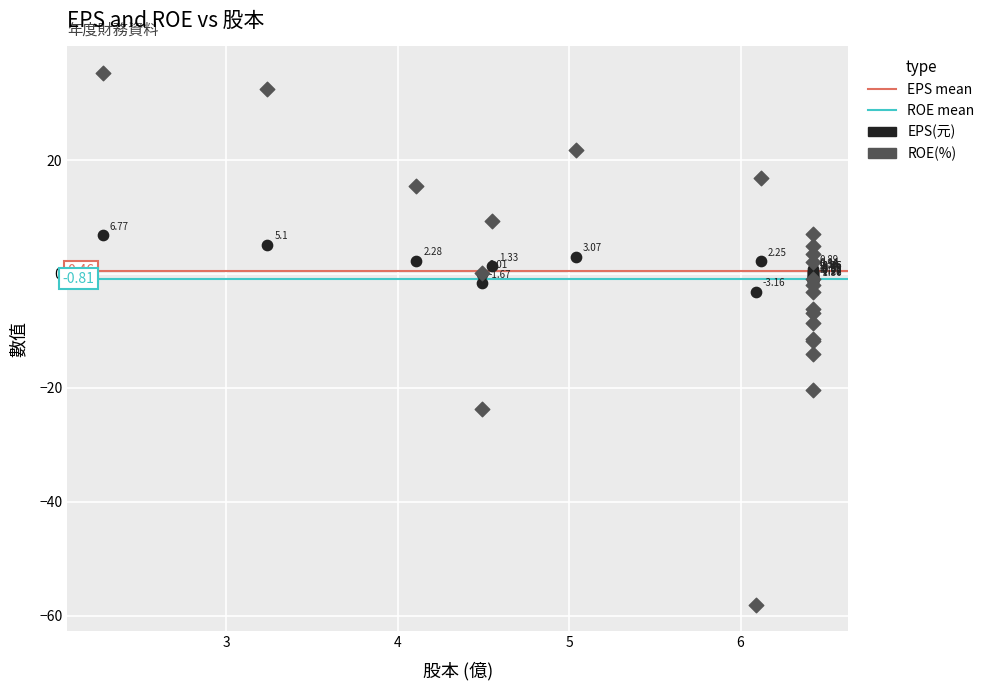

Which series contains the lowest Y value?

ROE(%)